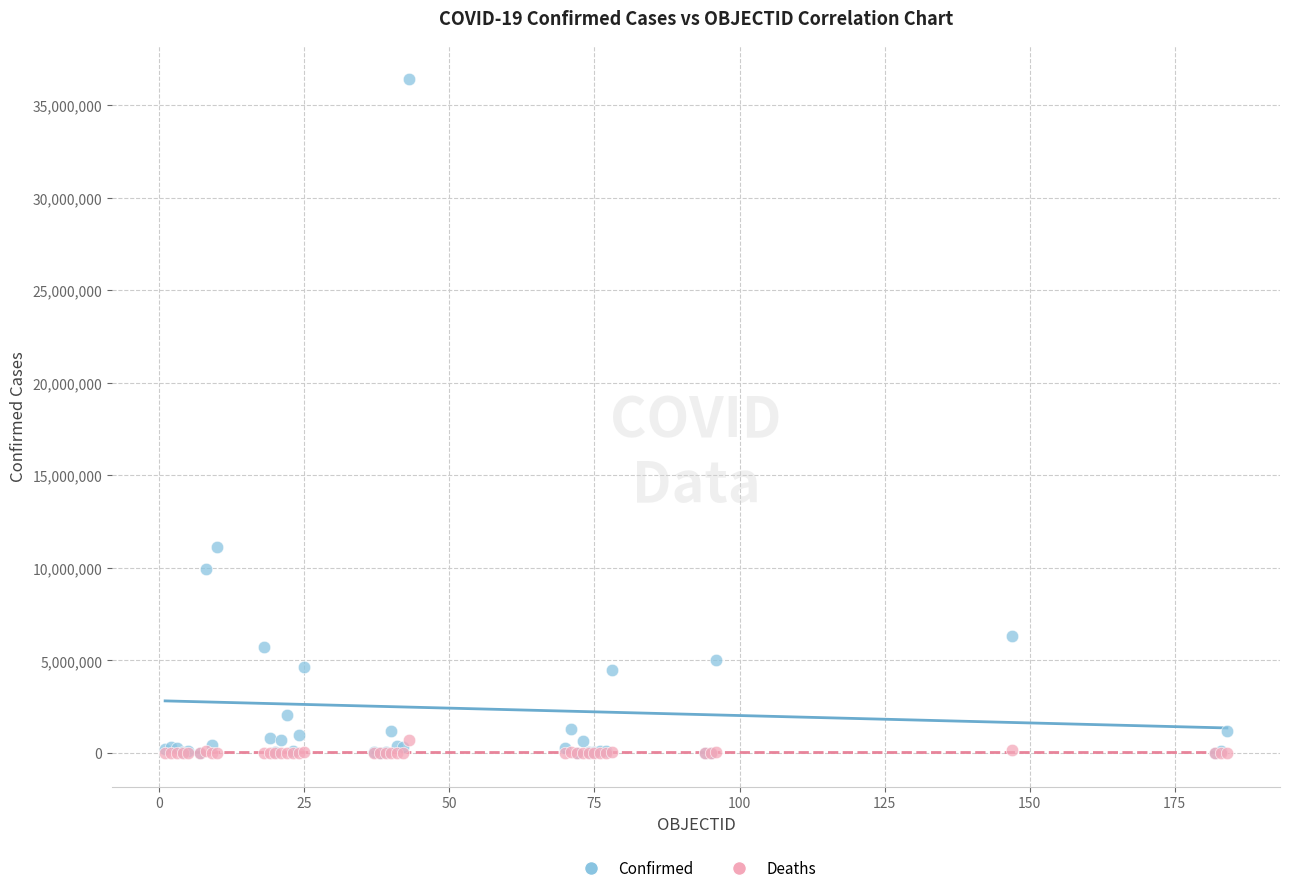

Across all series, what Y value is closest to 18211579?

11136734